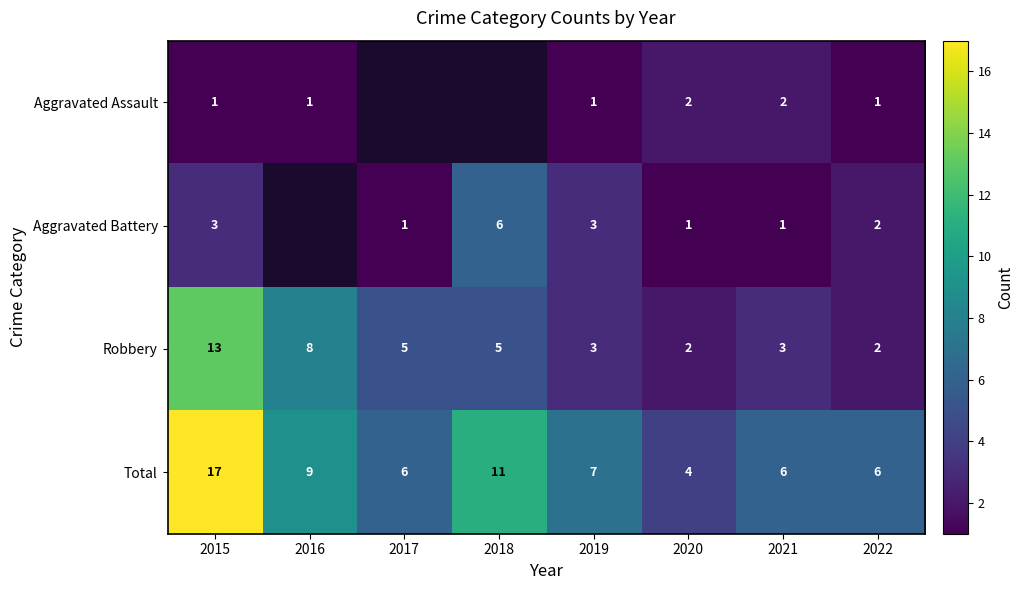

At how many categories does at least one series exceed 8?

3